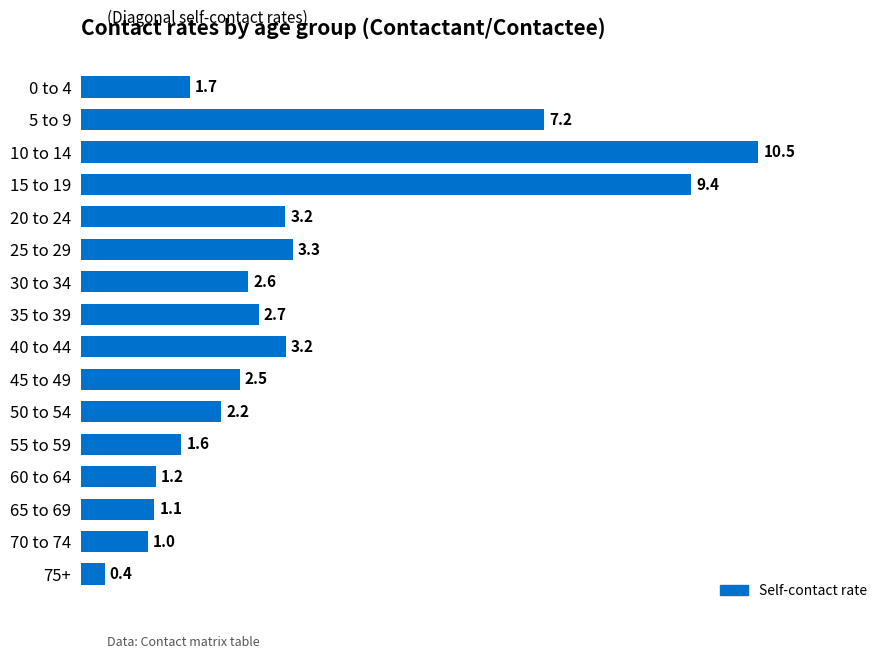

What is the sum of all values?

53.5